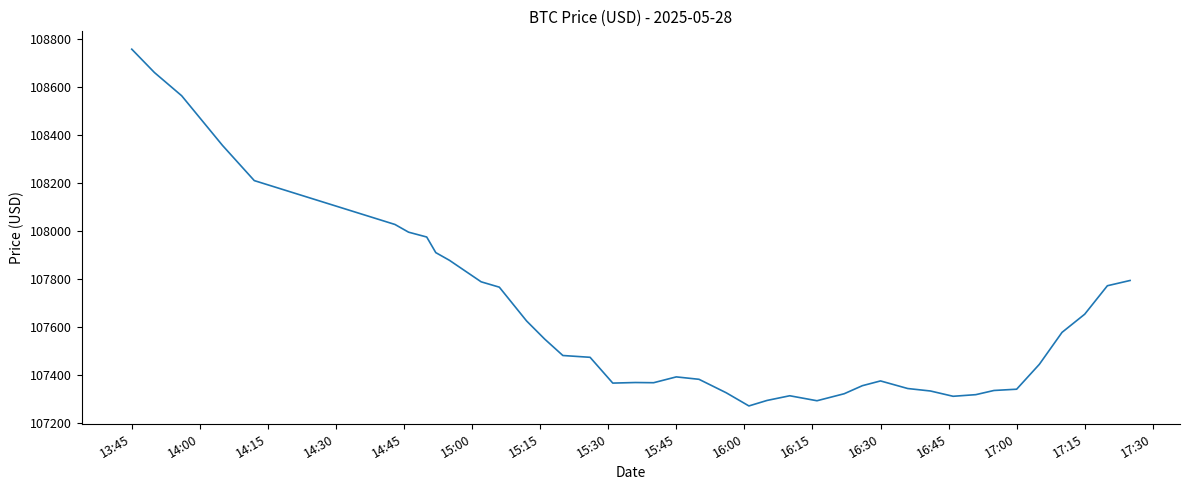

What is the difference between the maximum and minimum values?

1488.2